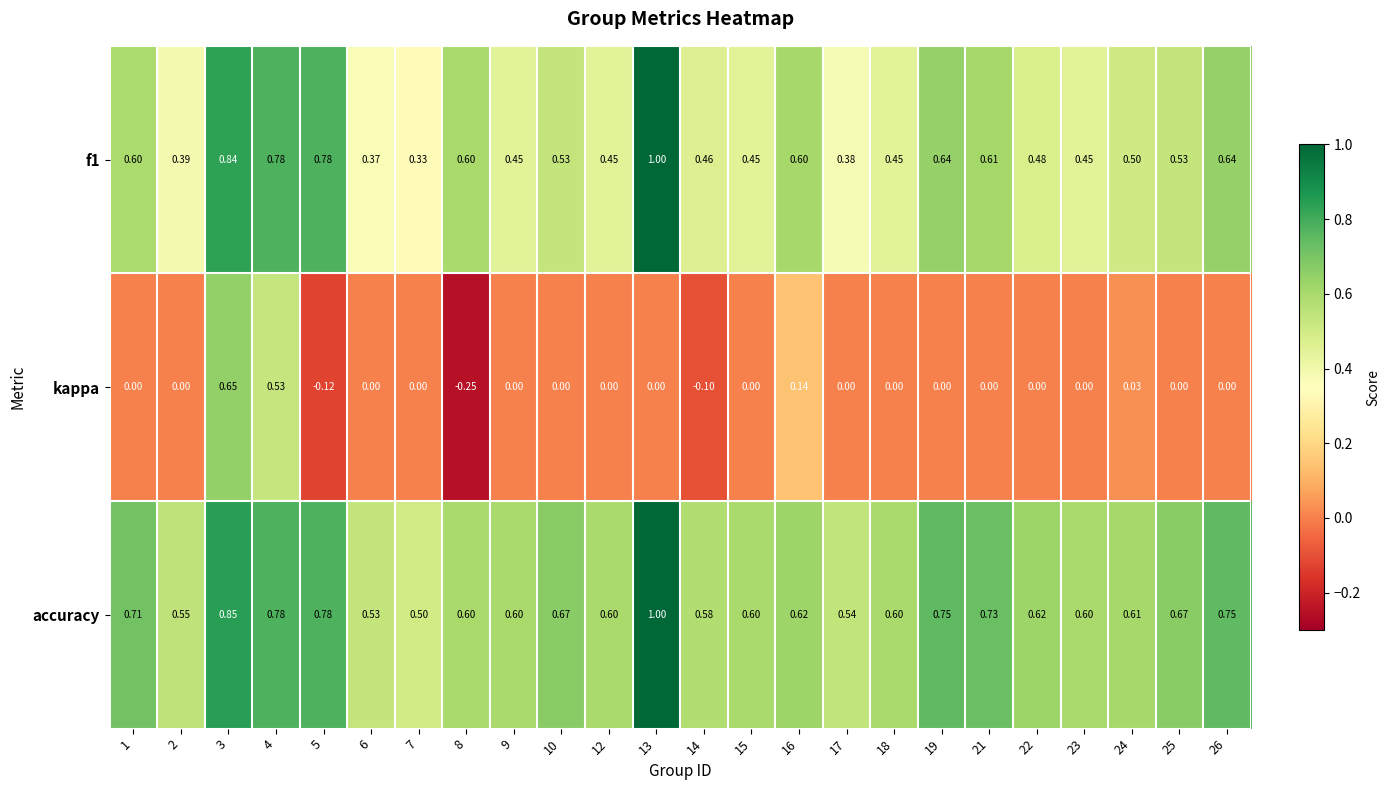

Is the value of f1 at 25 greater than the value of kappa at 16?

Yes